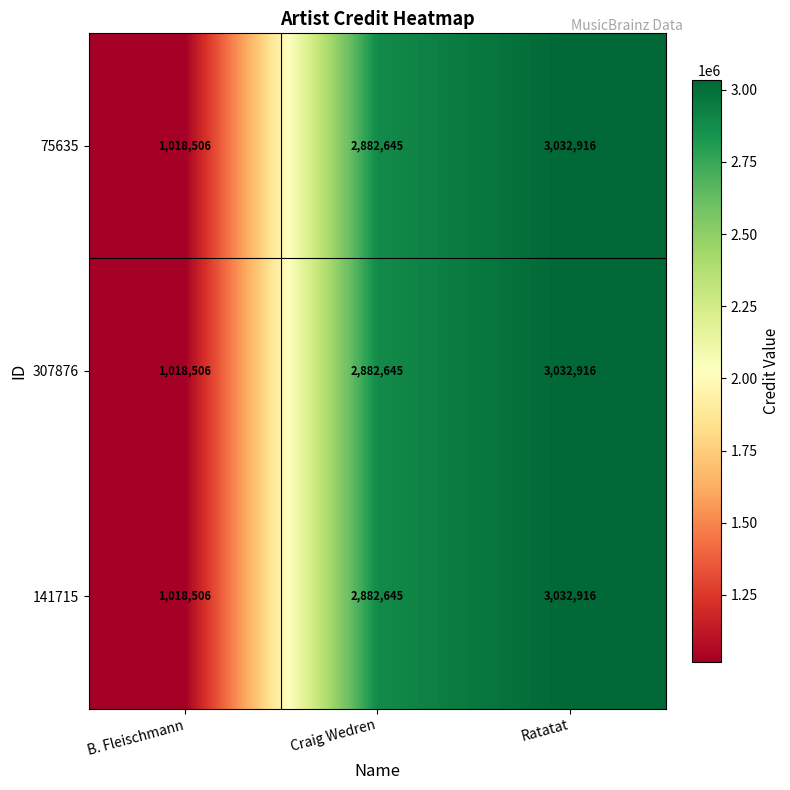

Where is 141715 nearest to the value 2025711?

Craig Wedren